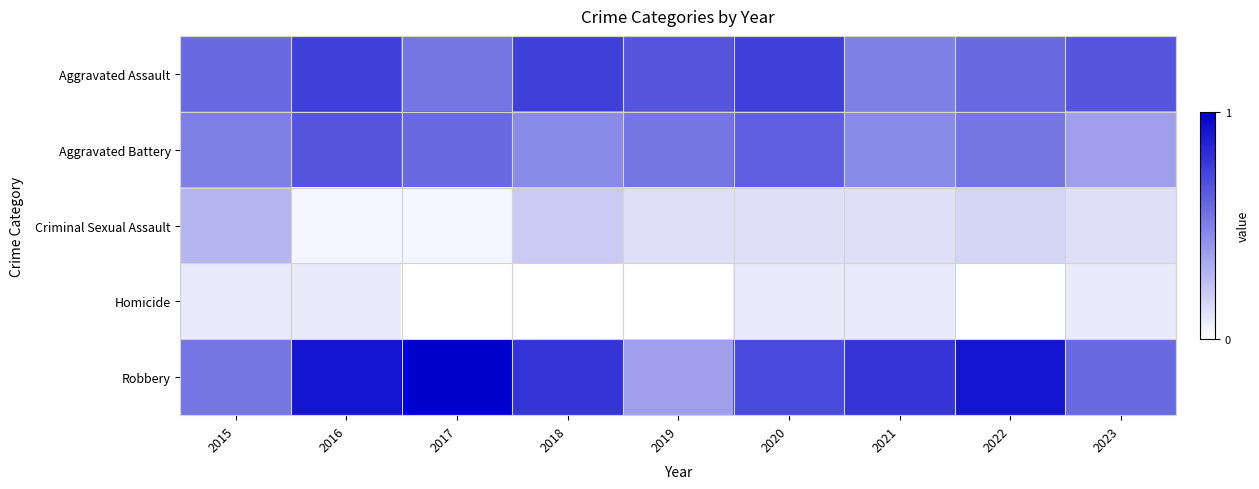

Between 2016 and 2019, which is larger?

2016